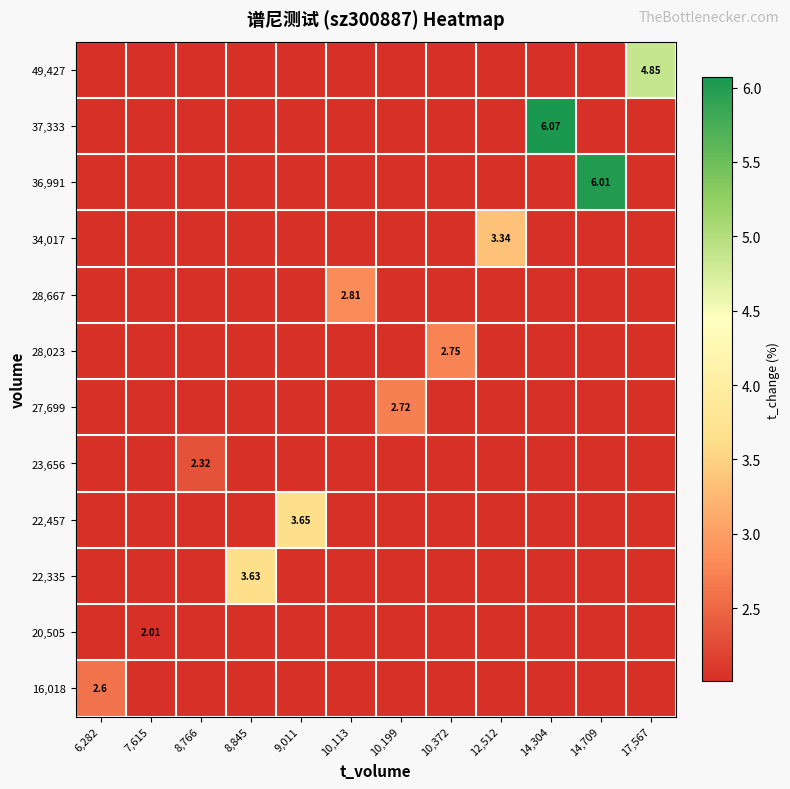

What is the difference between the highest and lowest values at 7,615?

2.0